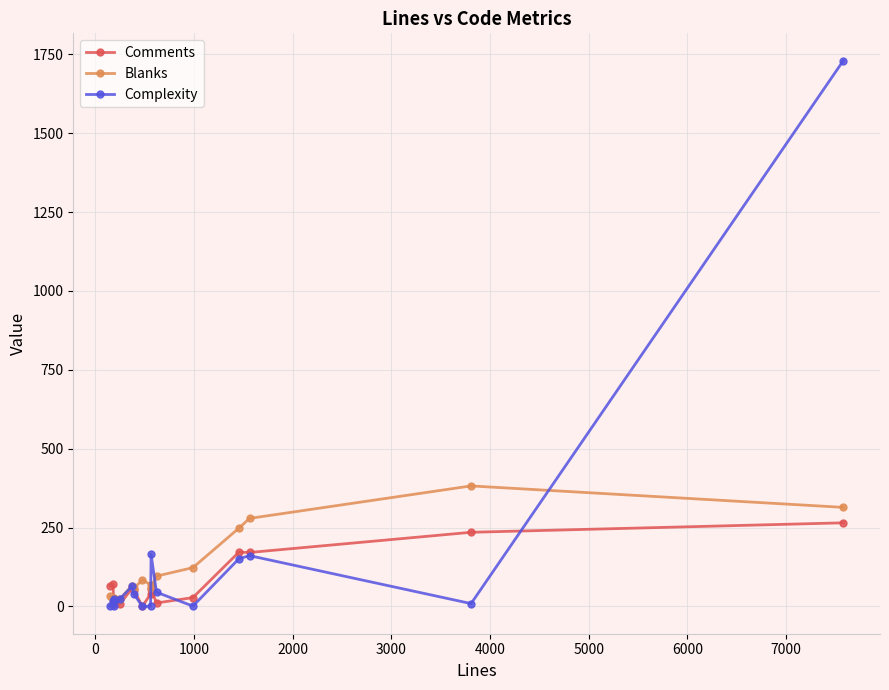

List the series in order of their peak value, highest first.

Complexity, Blanks, Comments